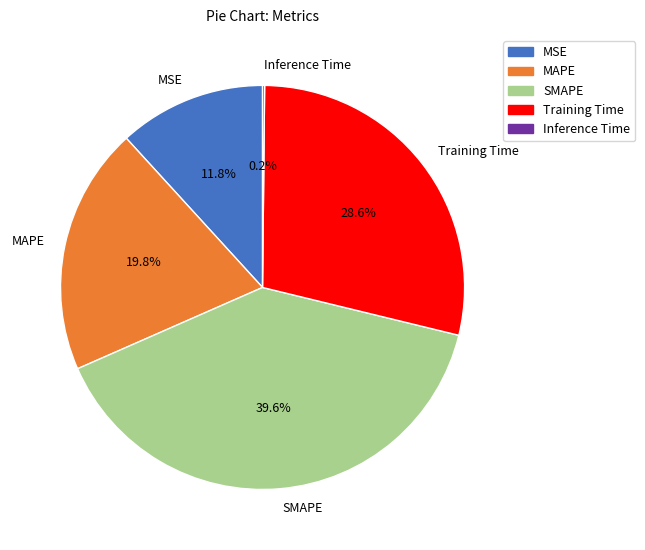

Which slice is the largest?

SMAPE